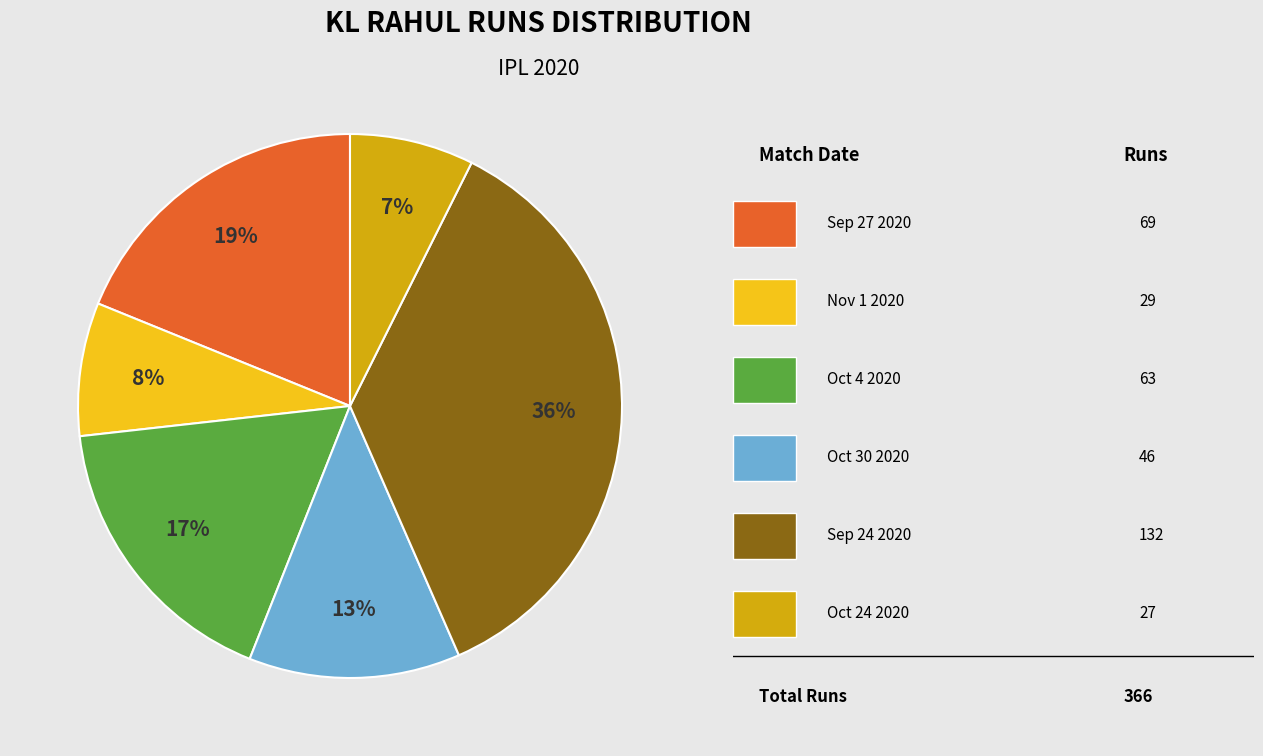

Is there any slice that represents more than half of the pie?

No